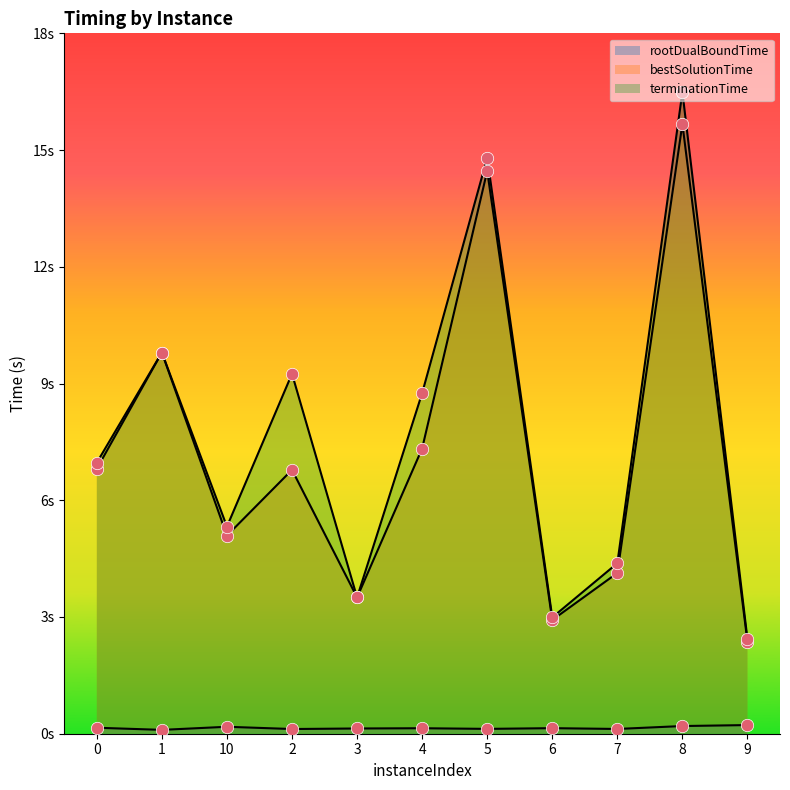

What is the total value across all series at 0?

13.9